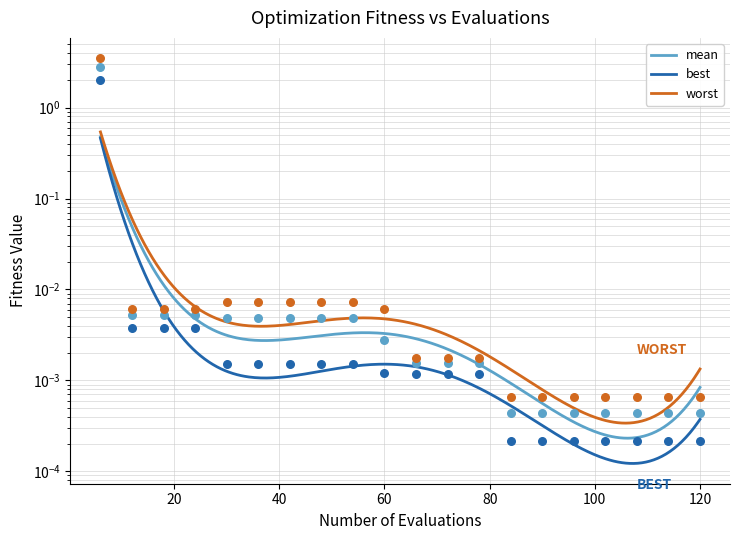

Which series reaches the minimum Y coordinate?

best